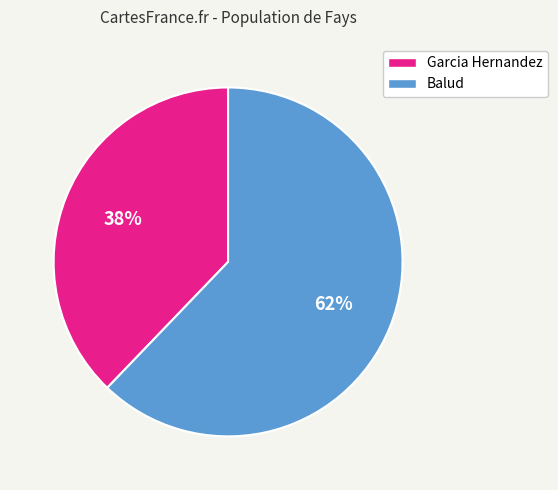

Approximately how many times larger is the value at Garcia Hernandez compared to Balud?

0.6